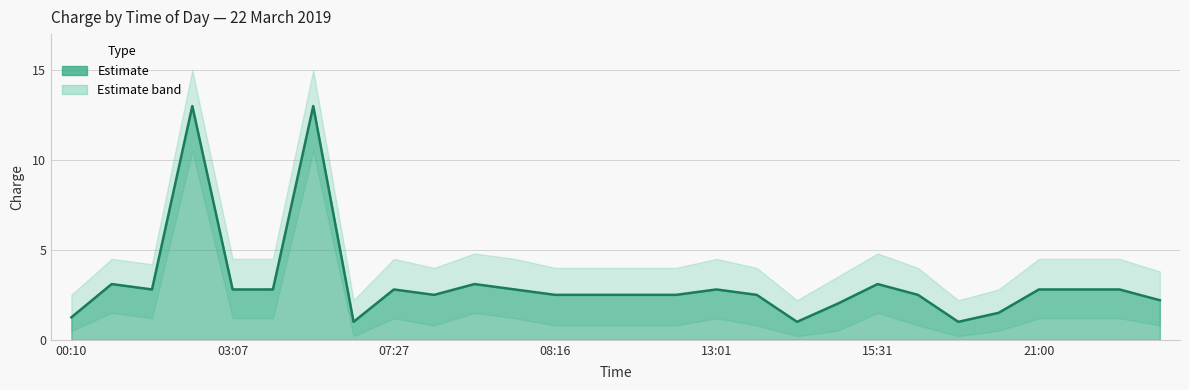

Is it true that Lower equals 1.2 at 16:24?

False